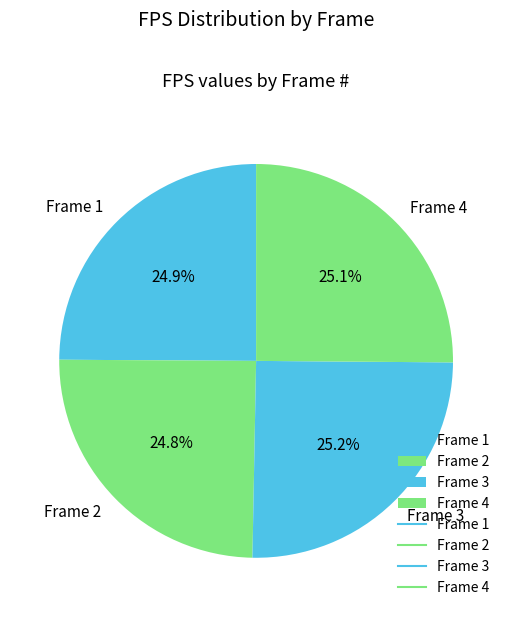

Approximately how many times larger is the value at Frame 3 compared to Frame 1?

1.0